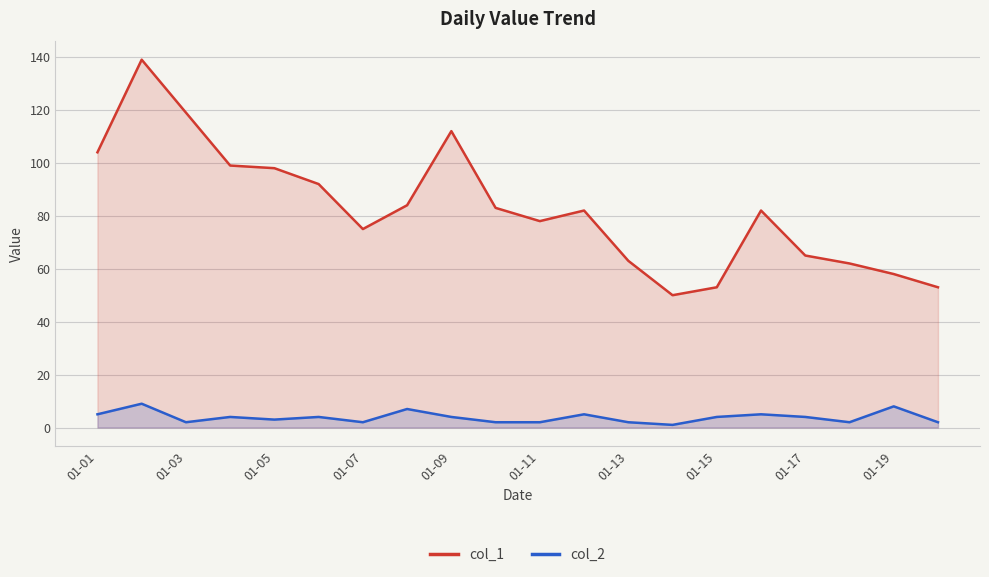

Rank the series at 01-15 from lowest to highest value.

col_2, col_1